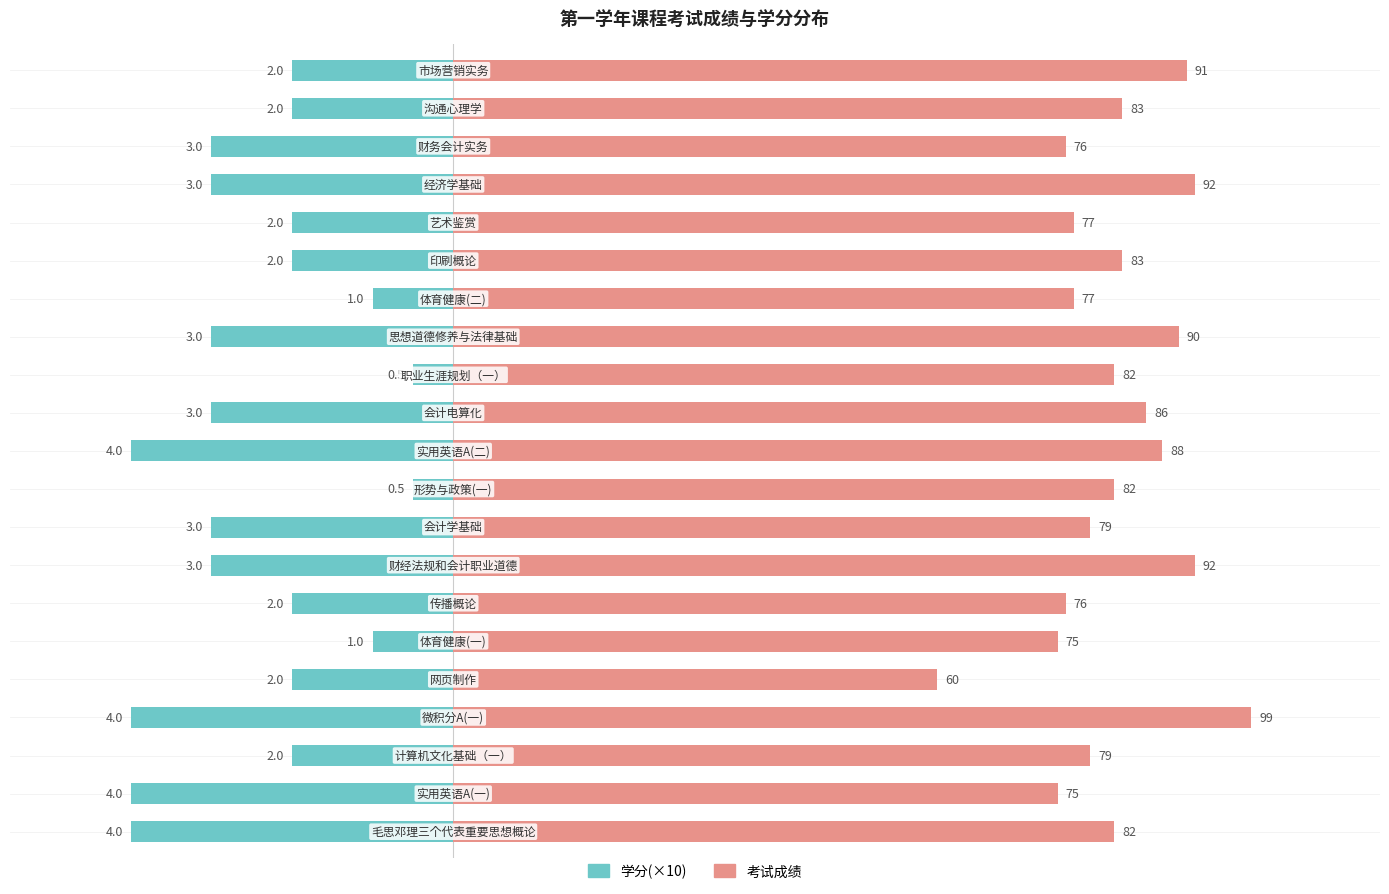

Reading right to left, list all the values displayed in this chart.

考试成绩: 91	83	76	92	77	83	77	90	82	86	88	82	79	92	76	75	60	99	79	75	82
学分(×10): -20	-20	-30	-30	-20	-20	-10	-30	-5	-30	-40	-5	-30	-30	-20	-10	-20	-40	-20	-40	-40